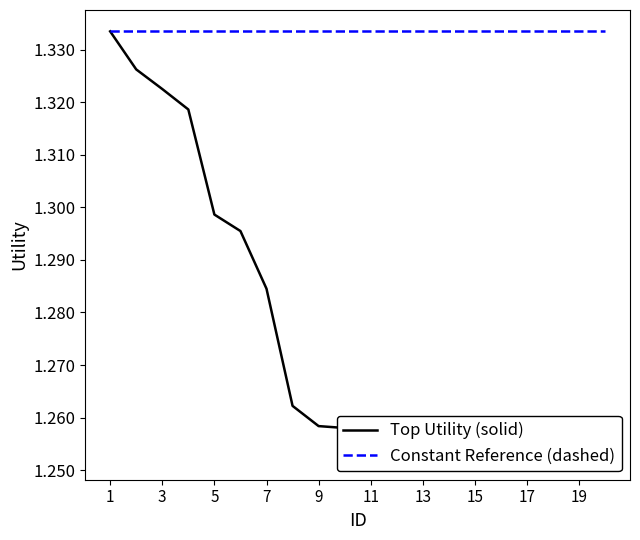

What is the difference between the maximum and minimum values in the Top Utility (solid) series?

0.1